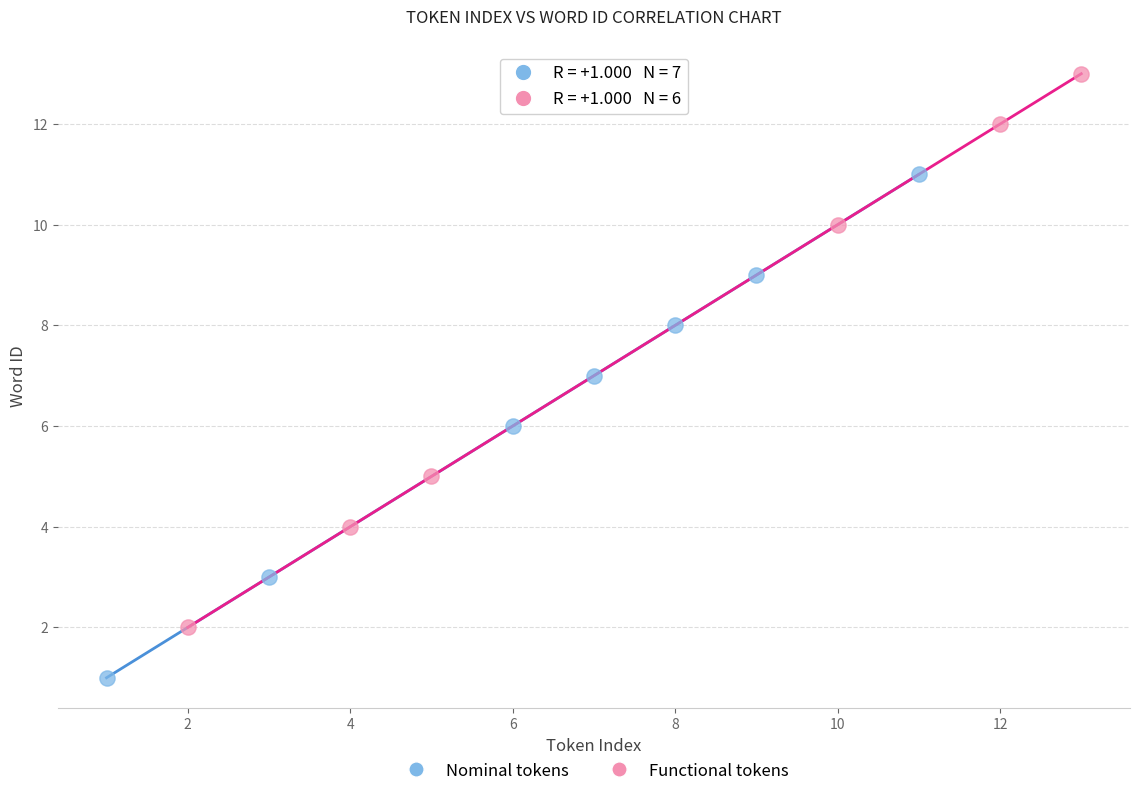

Which series reaches the minimum Y coordinate?

Nominal tokens